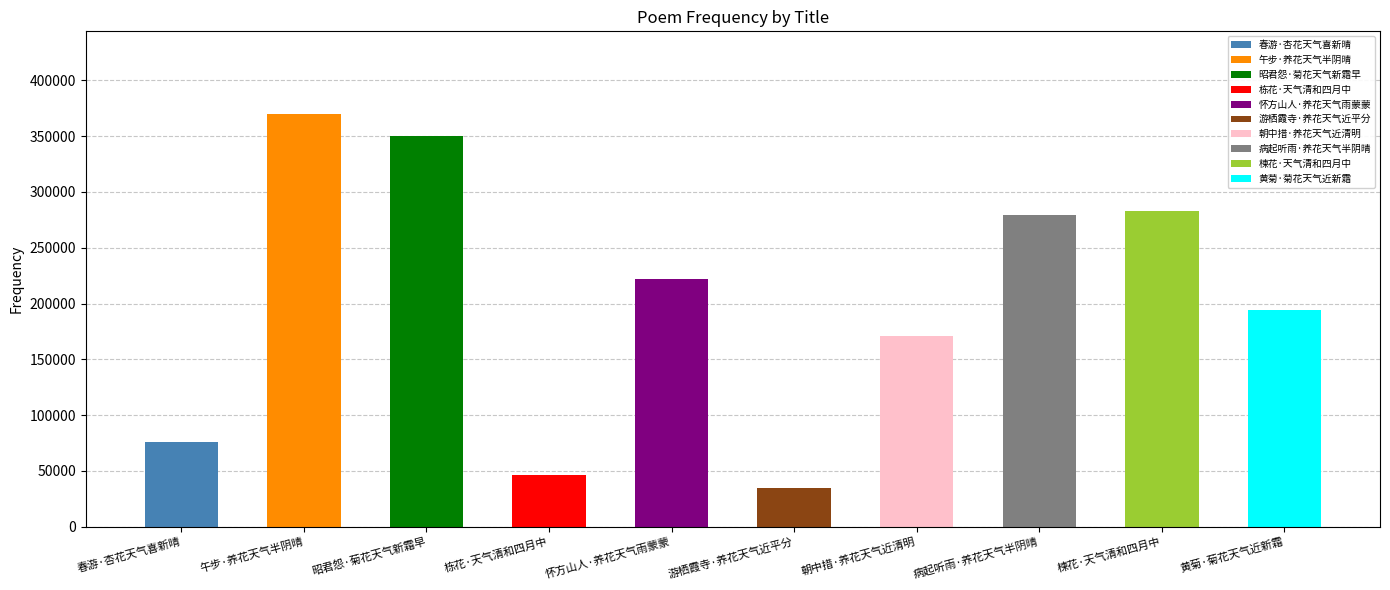

At which category does the chart reach its minimum across all series?

游栖霞寺·养花天气近平分